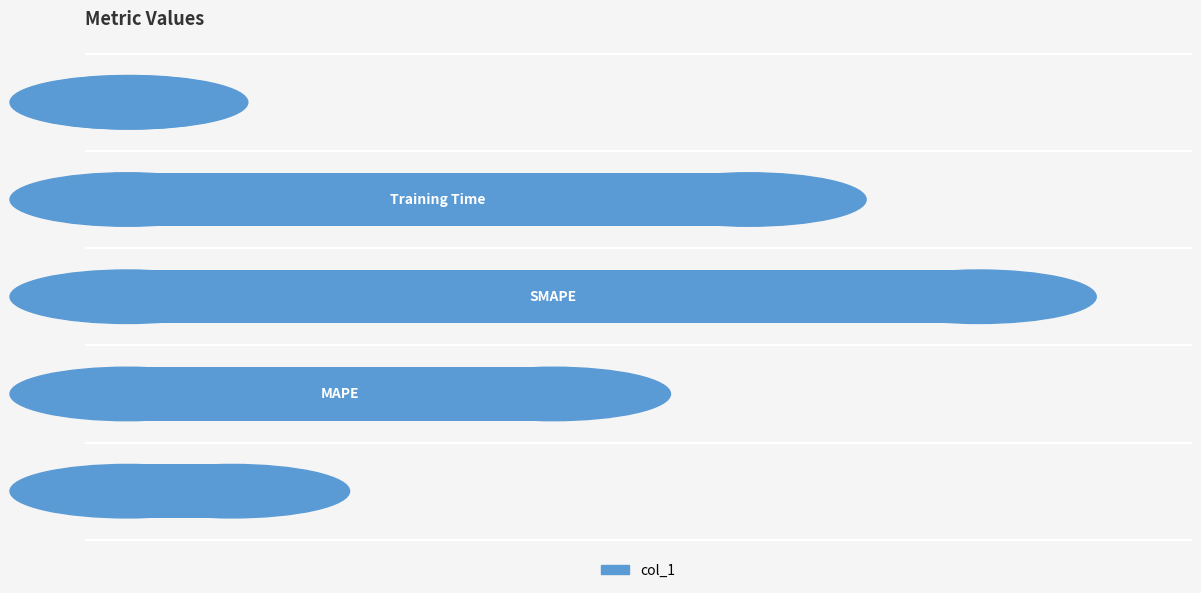

What is the sum of all values?

4.7